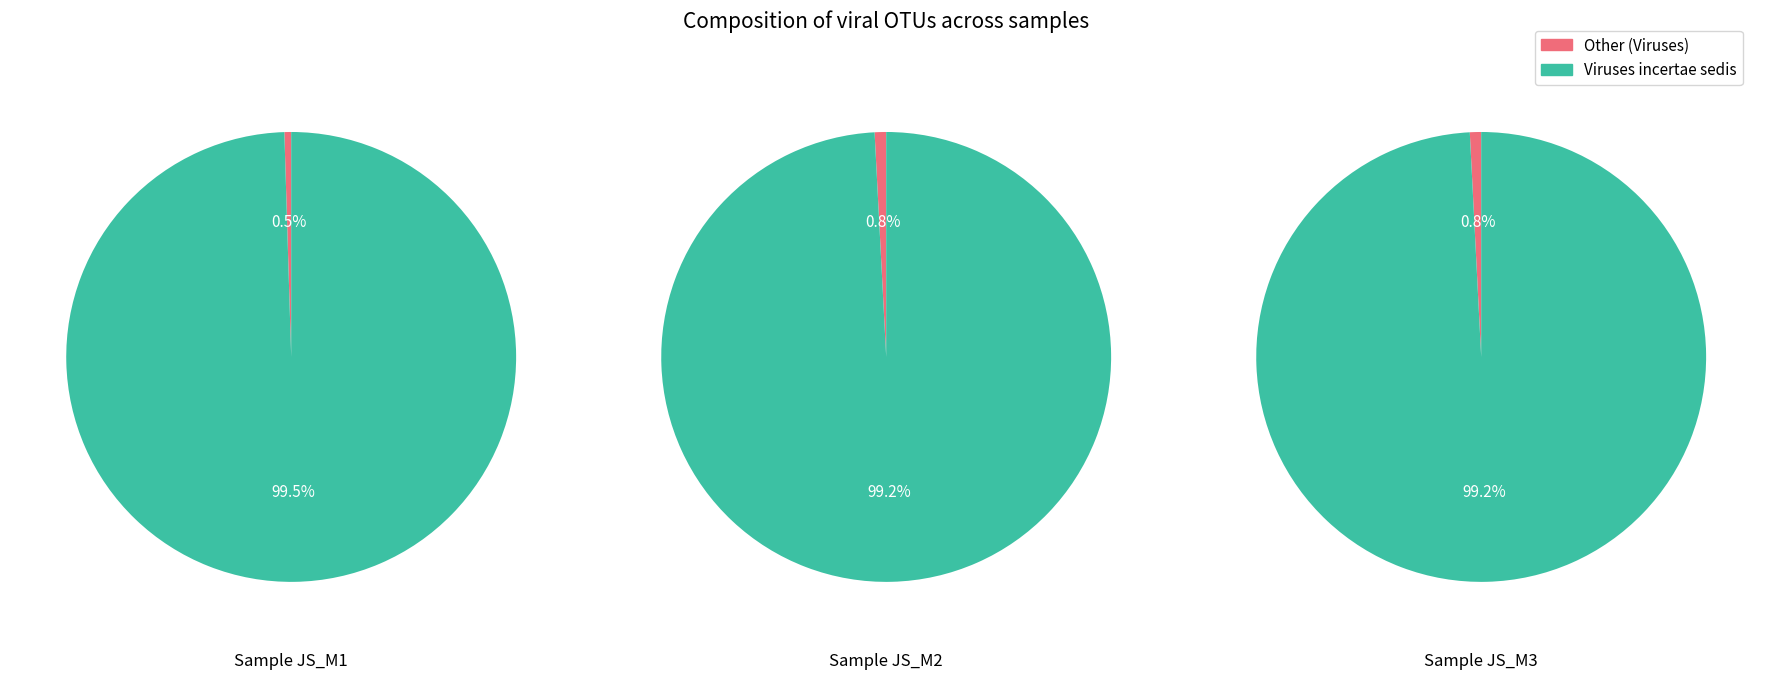

How many segments does this pie chart have?

3